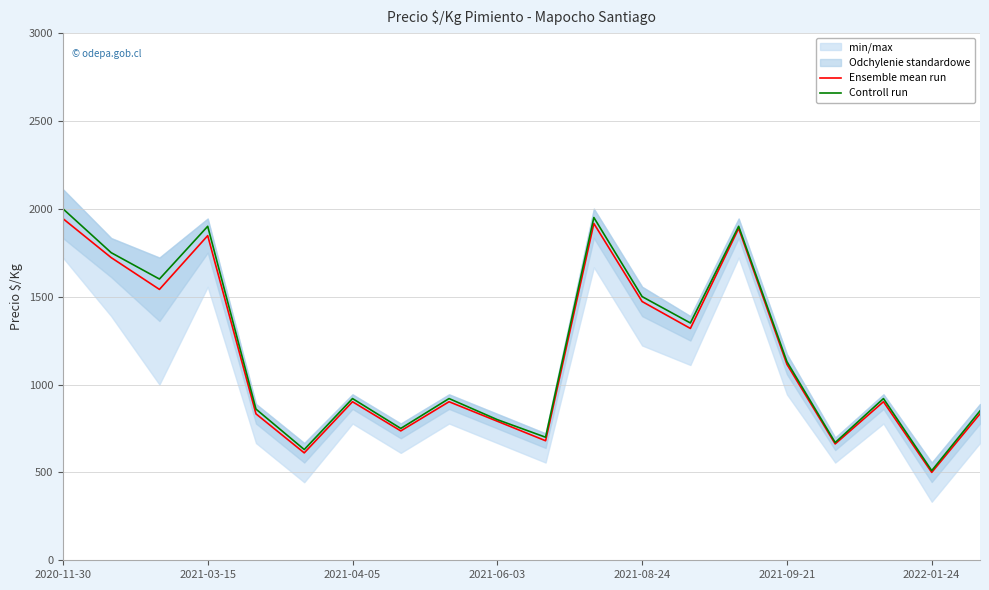

In Controll run, how many points are lower than both neighbors (excluding endpoints)?

7